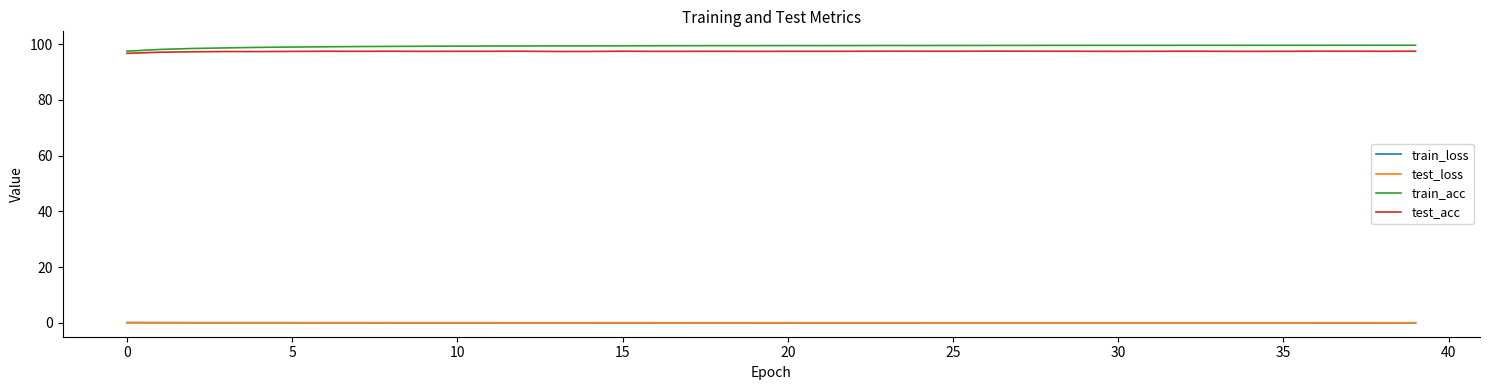

What is the minimum value for test_acc?

96.7